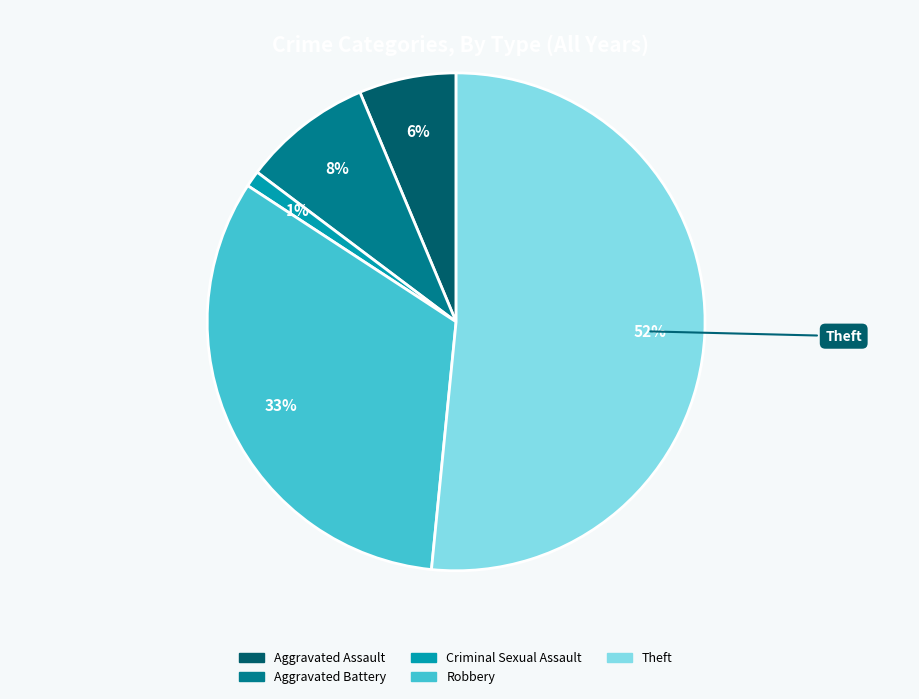

Does Criminal Sexual Assault represent more than half of the total?

No